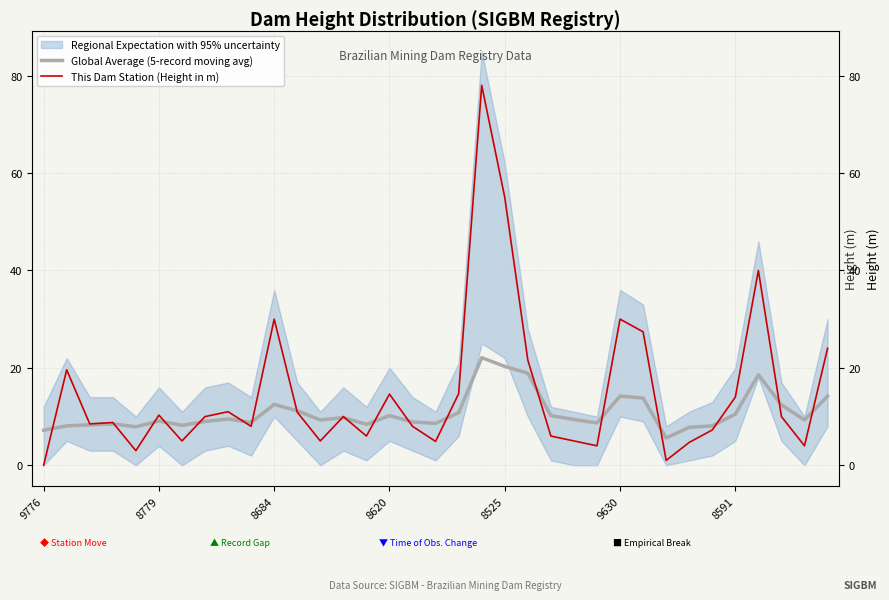

At which category is the sum across all series the highest?

19